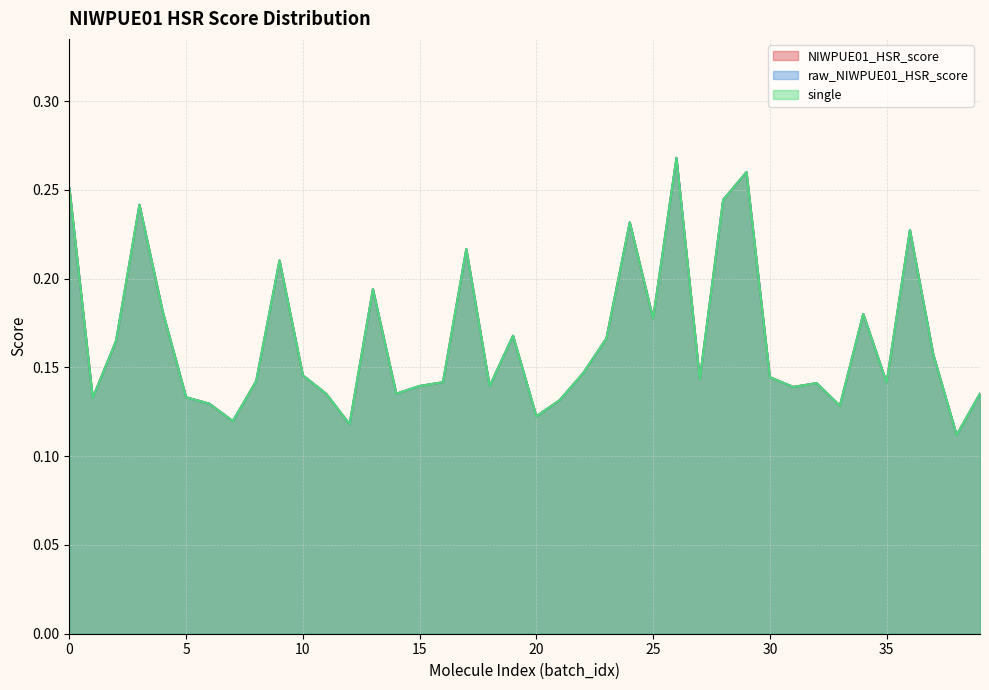

Reading left to right, what are all the values shown in this chart?

NIWPUE01_HSR_score: 0=0.3	1=0.1	2=0.2	3=0.2	4=0.2	5=0.1	6=0.1	7=0.1	8=0.1	9=0.2	10=0.1	11=0.1	12=0.1	13=0.2	14=0.1	15=0.1	16=0.1	17=0.2	18=0.1	19=0.2	20=0.1	21=0.1	22=0.1	23=0.2	24=0.2	25=0.2	26=0.3	27=0.1	28=0.2	29=0.3	30=0.1	31=0.1	32=0.1	33=0.1	34=0.2	35=0.1	36=0.2	37=0.2	38=0.1	39=0.1
raw_NIWPUE01_HSR_score: 0=0.3	1=0.1	2=0.2	3=0.2	4=0.2	5=0.1	6=0.1	7=0.1	8=0.1	9=0.2	10=0.1	11=0.1	12=0.1	13=0.2	14=0.1	15=0.1	16=0.1	17=0.2	18=0.1	19=0.2	20=0.1	21=0.1	22=0.1	23=0.2	24=0.2	25=0.2	26=0.3	27=0.1	28=0.2	29=0.3	30=0.1	31=0.1	32=0.1	33=0.1	34=0.2	35=0.1	36=0.2	37=0.2	38=0.1	39=0.1
single: 0=0.3	1=0.1	2=0.2	3=0.2	4=0.2	5=0.1	6=0.1	7=0.1	8=0.1	9=0.2	10=0.1	11=0.1	12=0.1	13=0.2	14=0.1	15=0.1	16=0.1	17=0.2	18=0.1	19=0.2	20=0.1	21=0.1	22=0.1	23=0.2	24=0.2	25=0.2	26=0.3	27=0.1	28=0.2	29=0.3	30=0.1	31=0.1	32=0.1	33=0.1	34=0.2	35=0.1	36=0.2	37=0.2	38=0.1	39=0.1